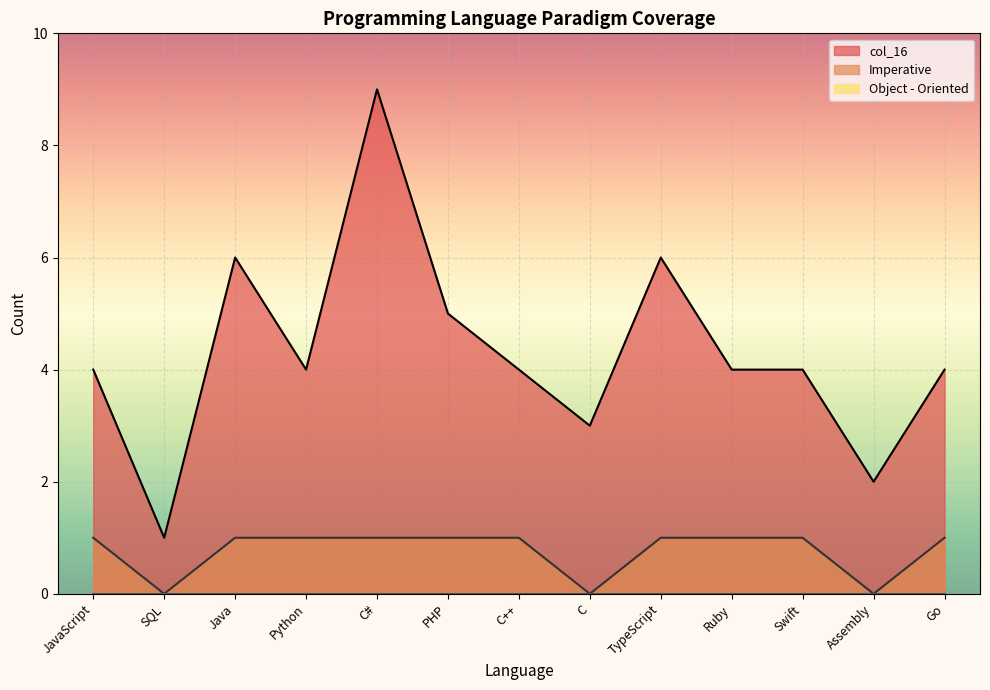

What is the approximate value of col_16 at C?

3